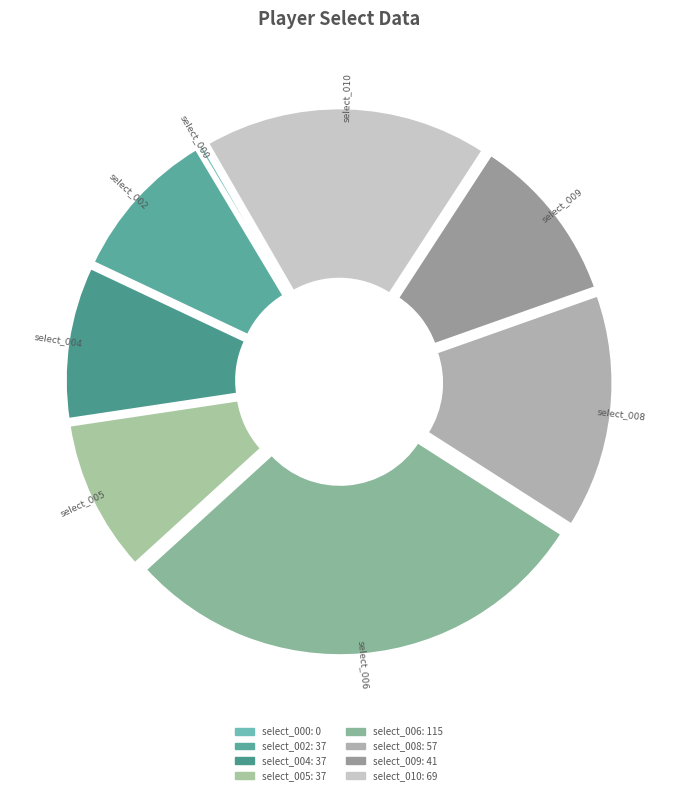

To the nearest percent, what is the average slice percentage?

12%